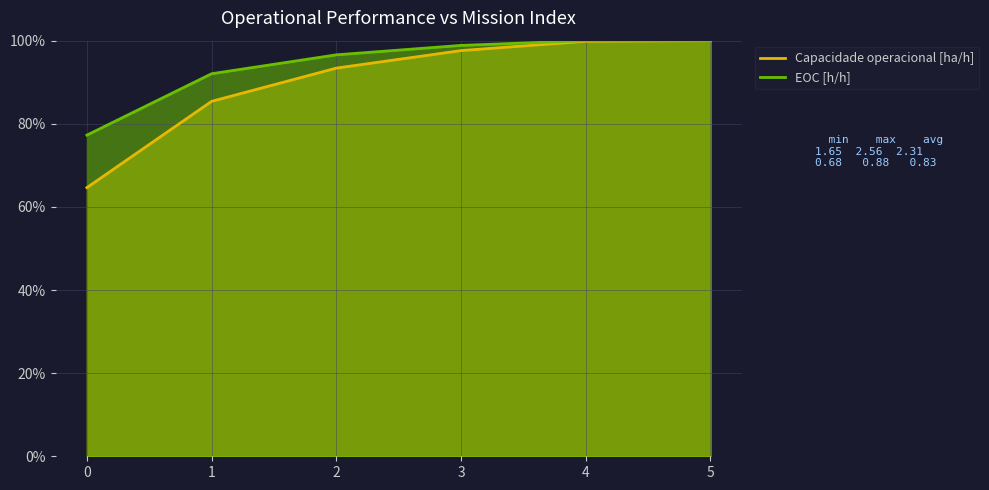

How many lines are shown in the chart?

2